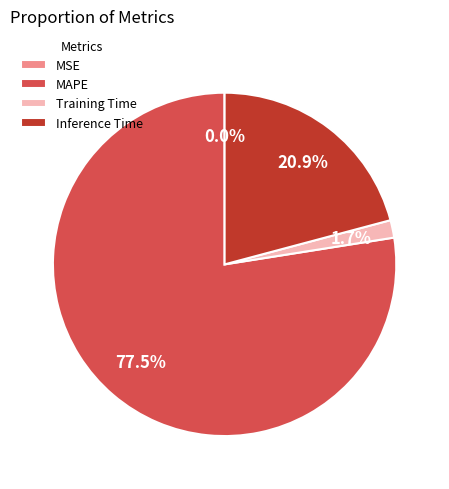

Which has a higher value, Inference Time or MAPE?

MAPE